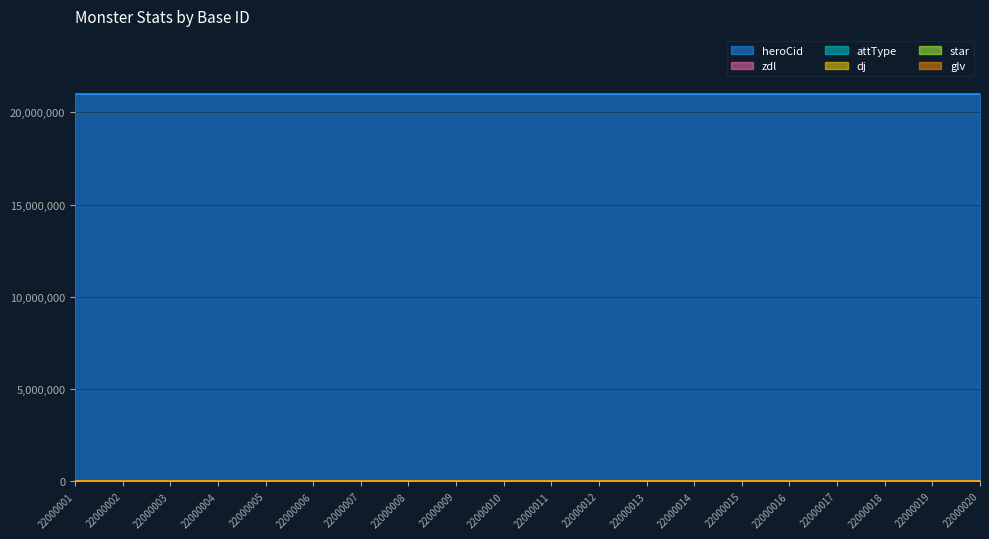

At which label is attType closest to 1?

22000001